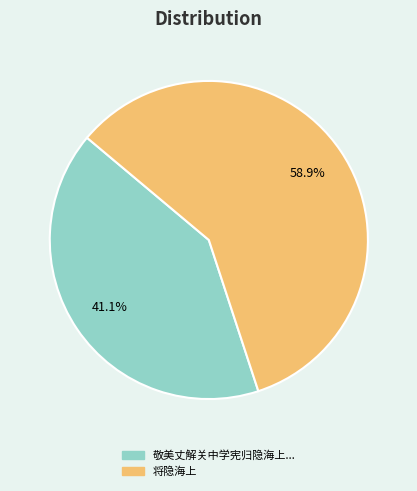

Is there a majority slice in this chart?

Yes